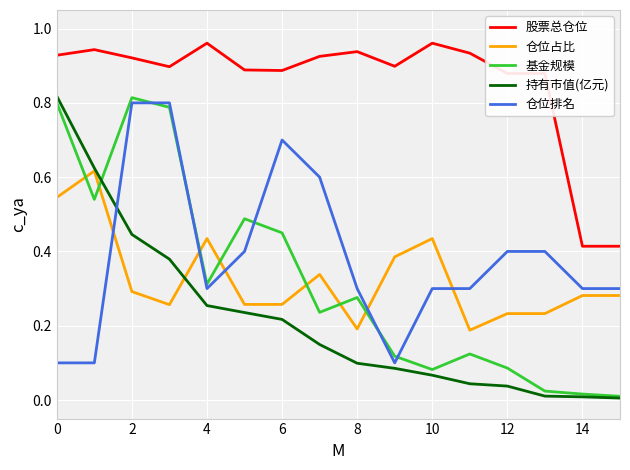

True or false: 股票总仓位 and 基金规模 intersect in this chart.

False